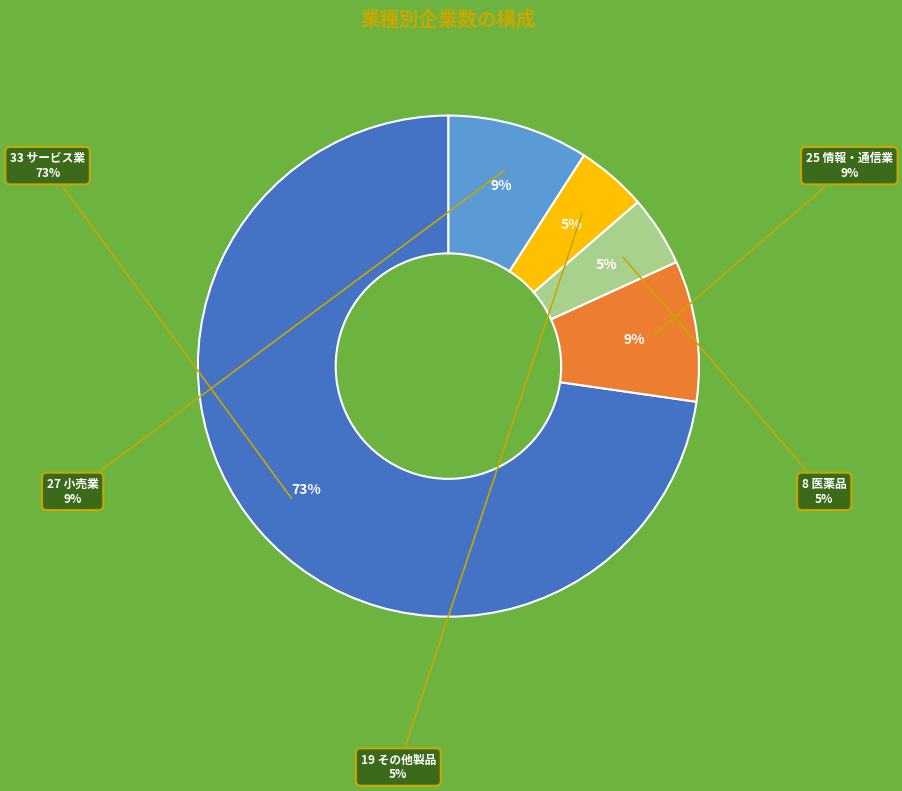

What is the largest slice in the pie chart?

33 サービス業